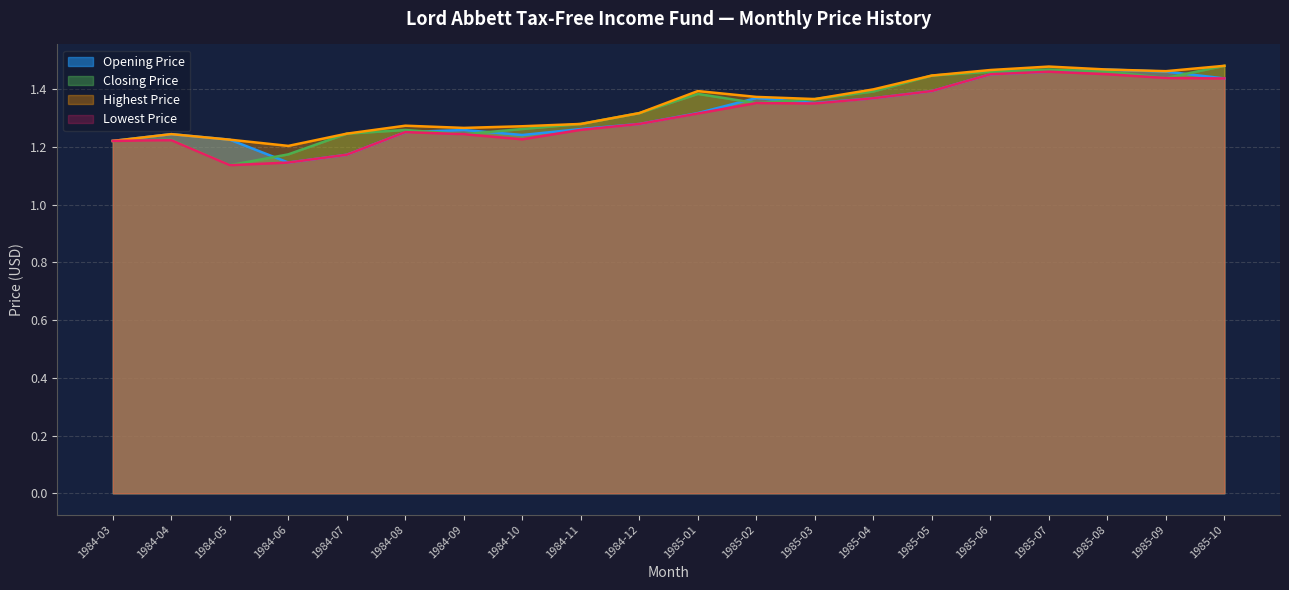

Rank the series by their average value, from highest to lowest.

Highest Price, Closing Price, Opening Price, Lowest Price